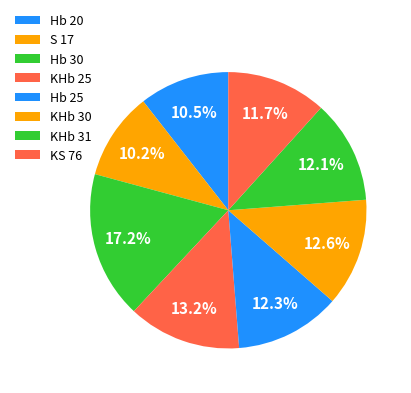

To the nearest percent, what percentage of the pie is KHb 30?

13%